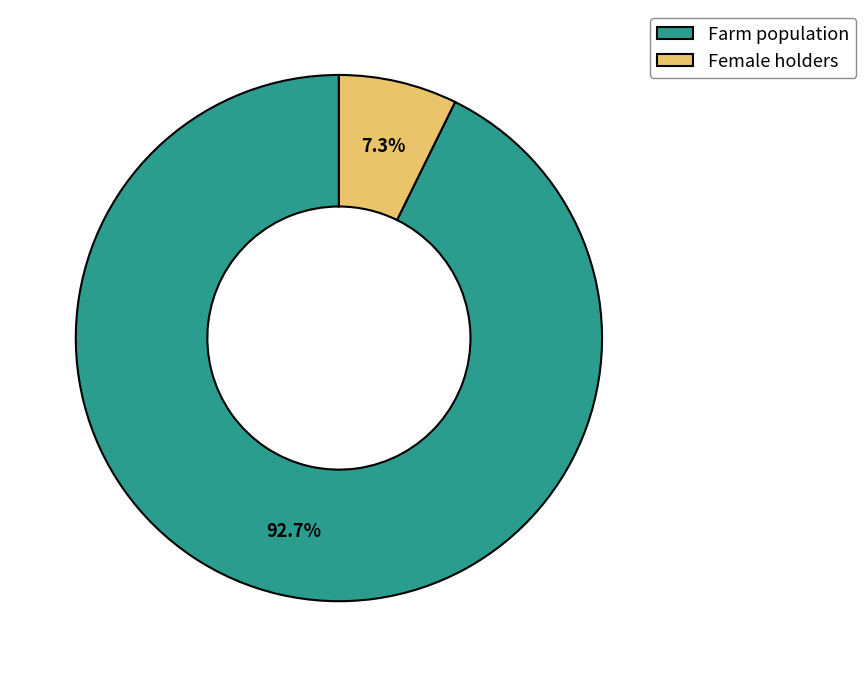

Which slice represents more than half of the pie?

Farm population